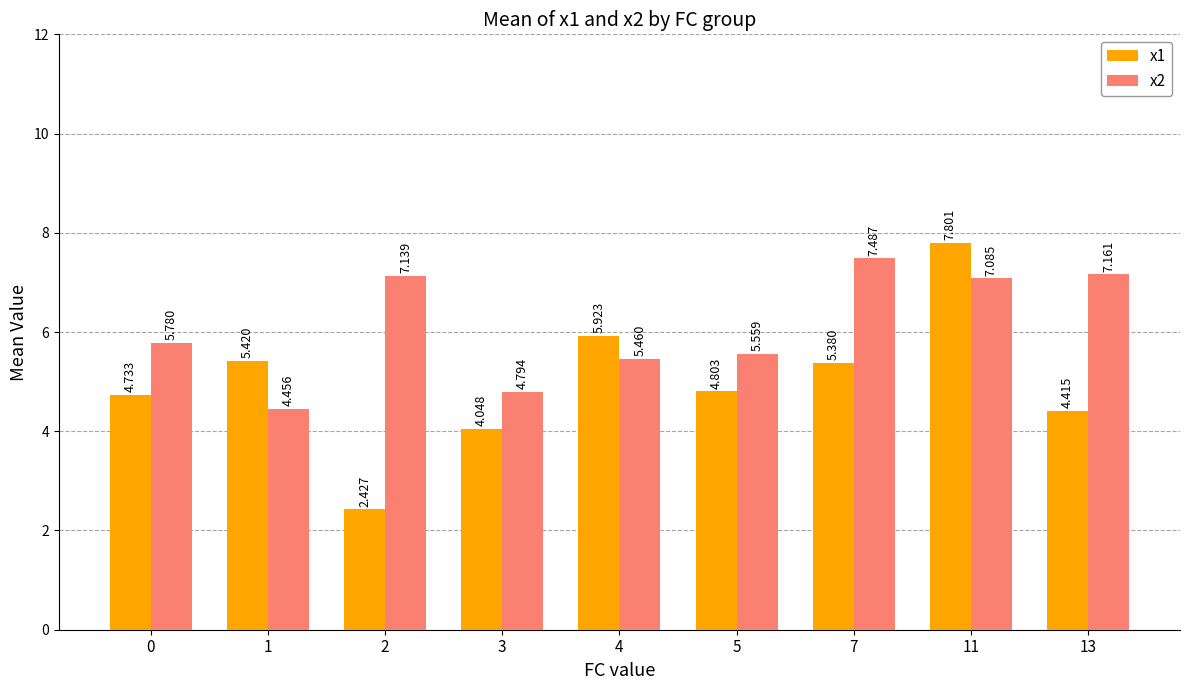

Which series has the largest total across all categories?

x2